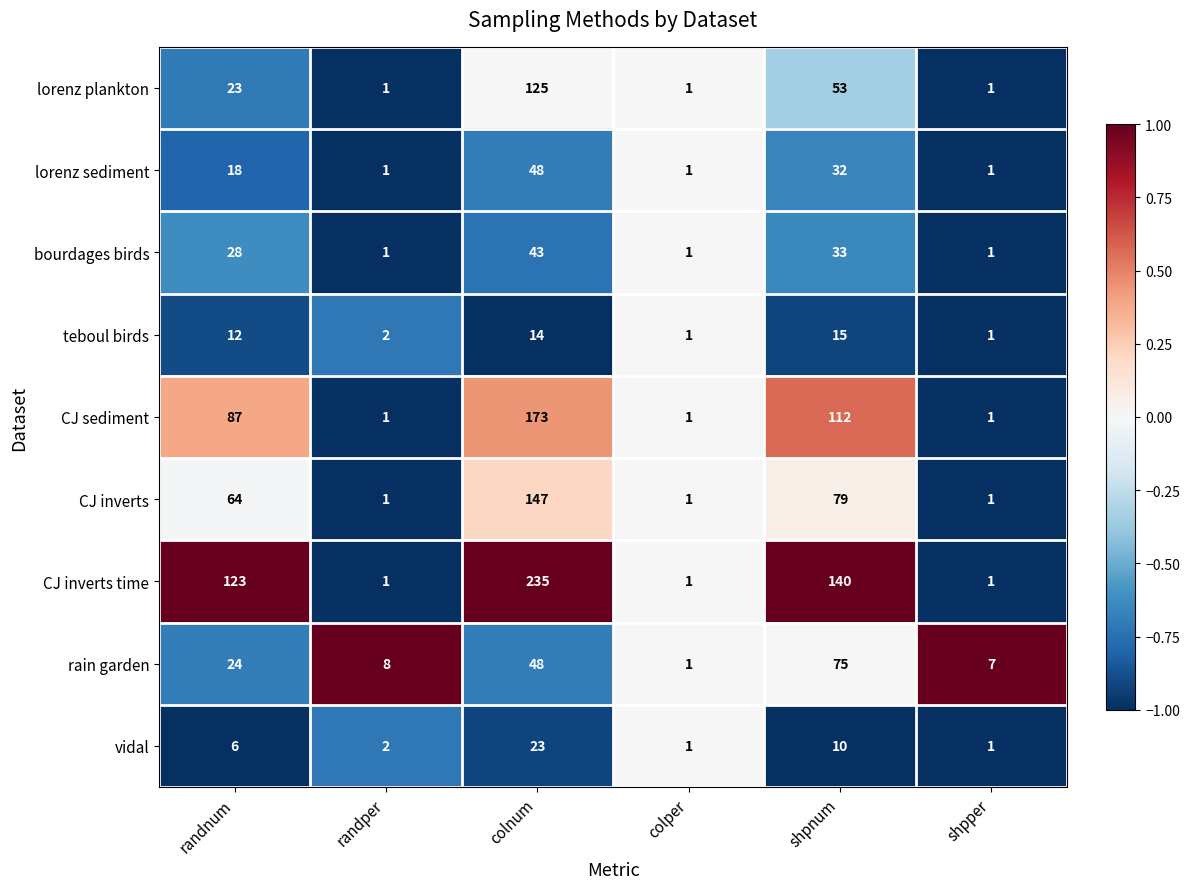

Which series changed the most between randnum and shpper?

CJ inverts time